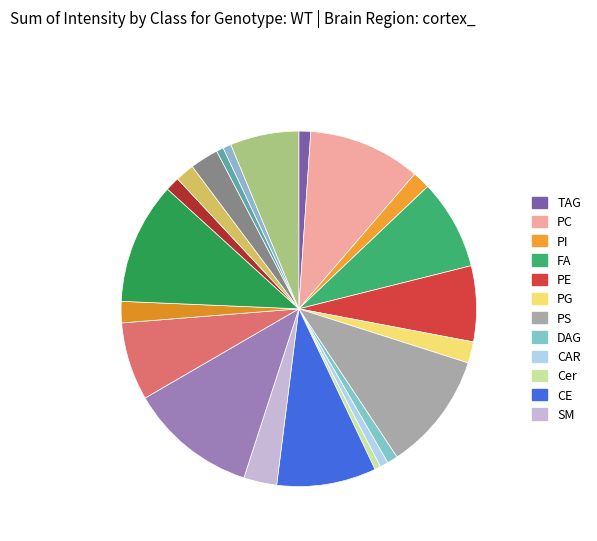

How many slices are in this pie chart?

22